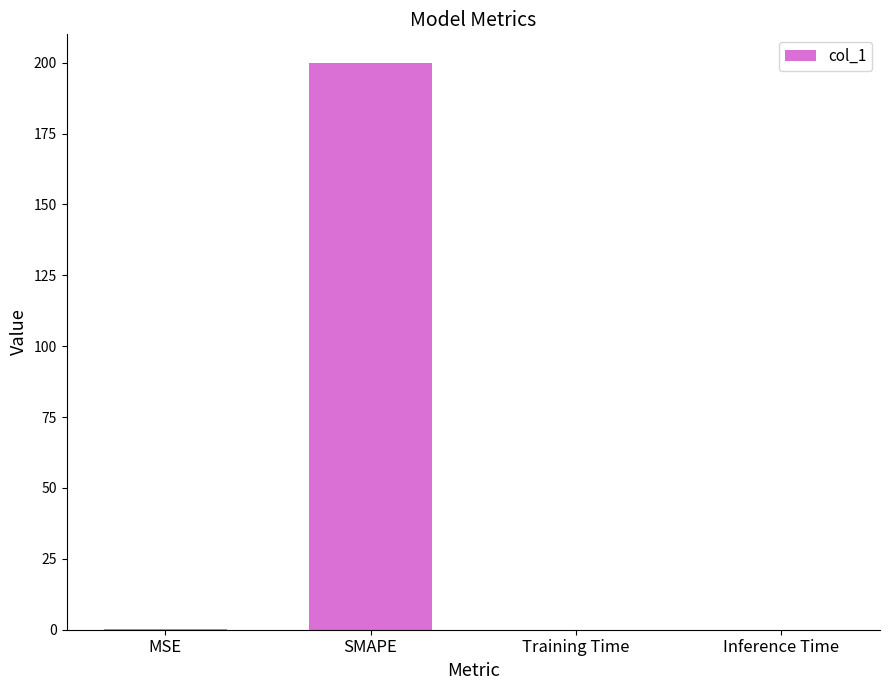

What is the greatest value displayed?

200.0